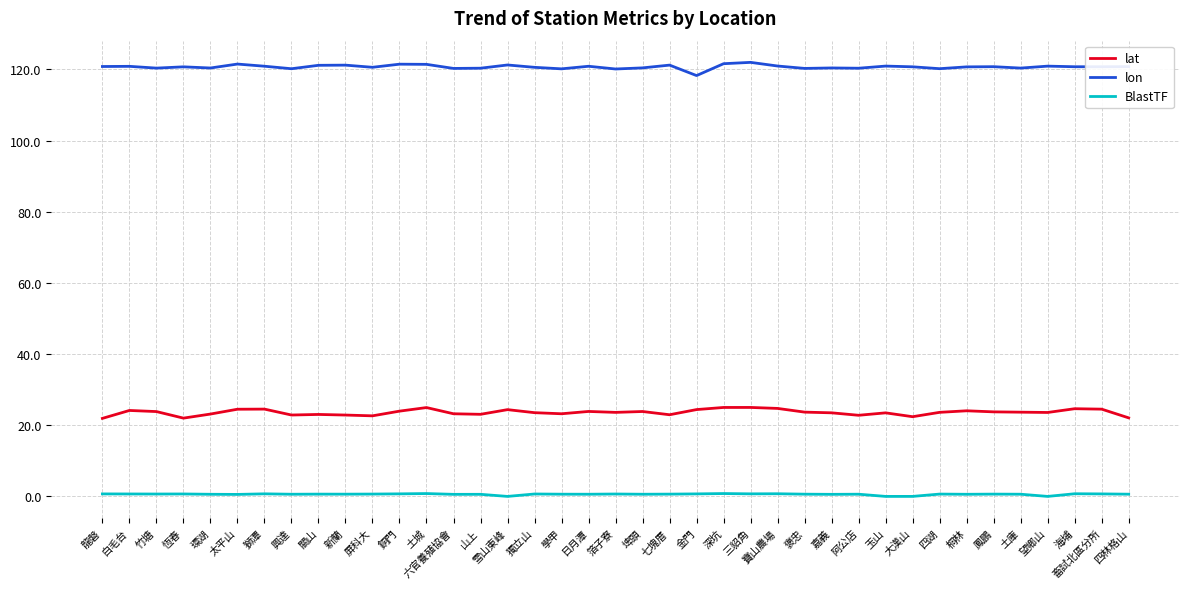

What is the sum of all lon values?

4708.5